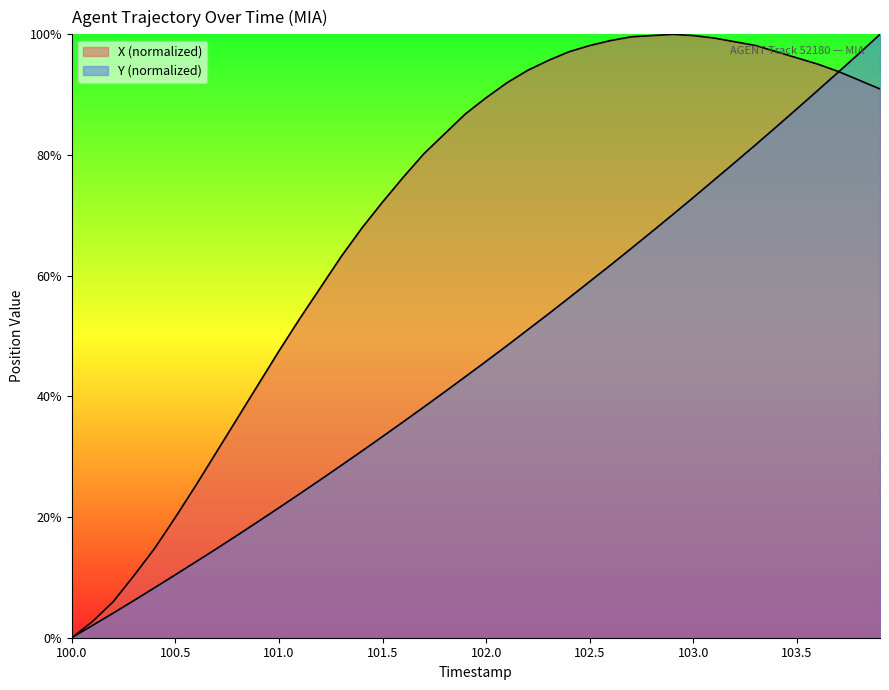

What is the total value across all series at 102.0?

135.3